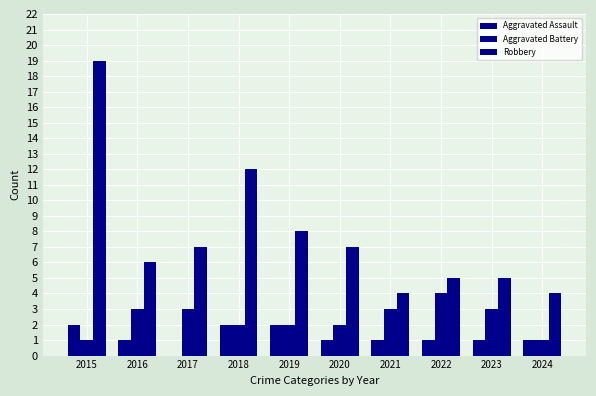

List the labels in order of Aggravated Battery value, largest first.

2022, 2016, 2017, 2021, 2023, 2018, 2019, 2020, 2015, 2024